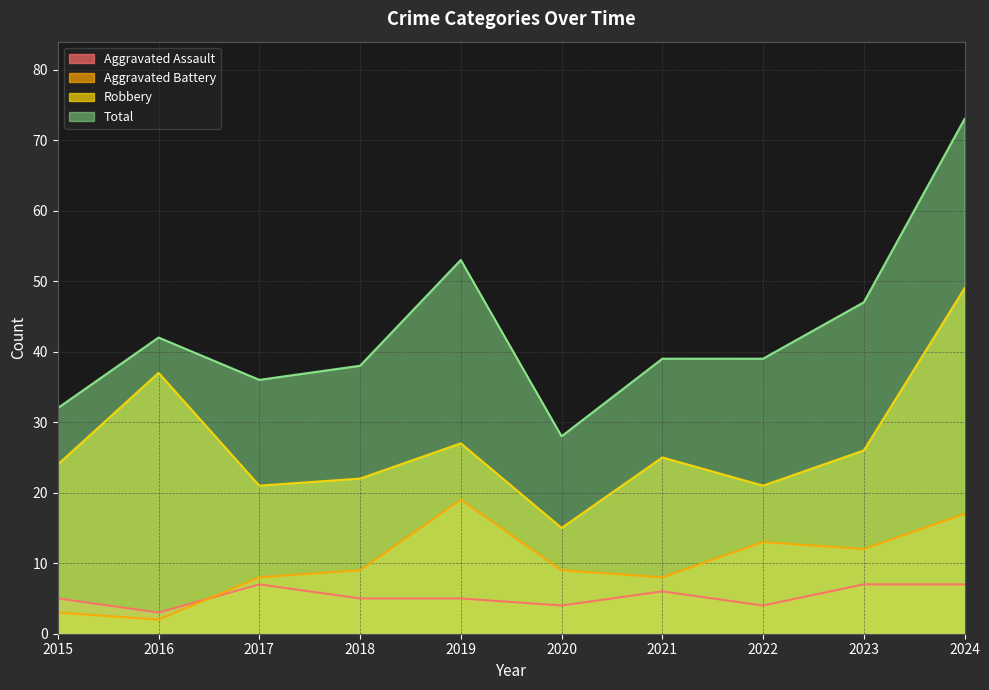

At which category is the sum across all series the highest?

2024